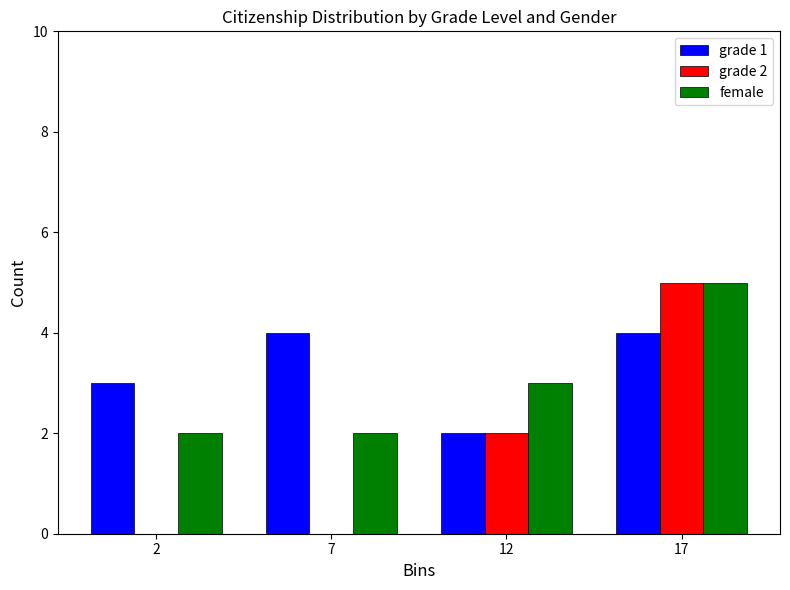

Reading left to right, what are all the values shown in this chart?

grade 1: 2=3	7=4	12=2	17=4
grade 2: 2=0	7=0	12=2	17=5
female: 2=2	7=2	12=3	17=5